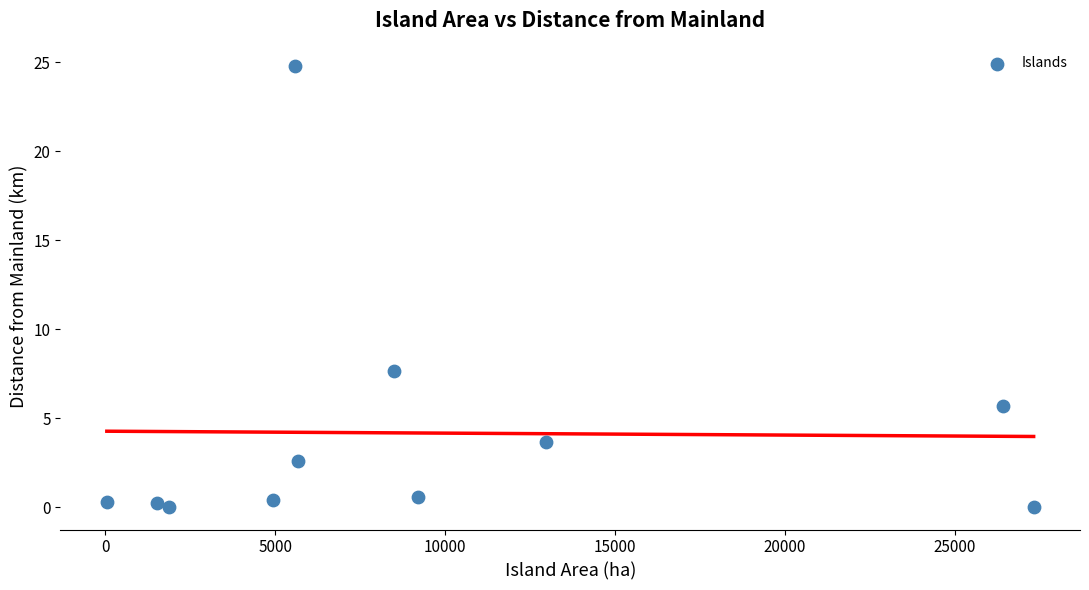

What Y value in the scatter plot is closest to 12?

7.7